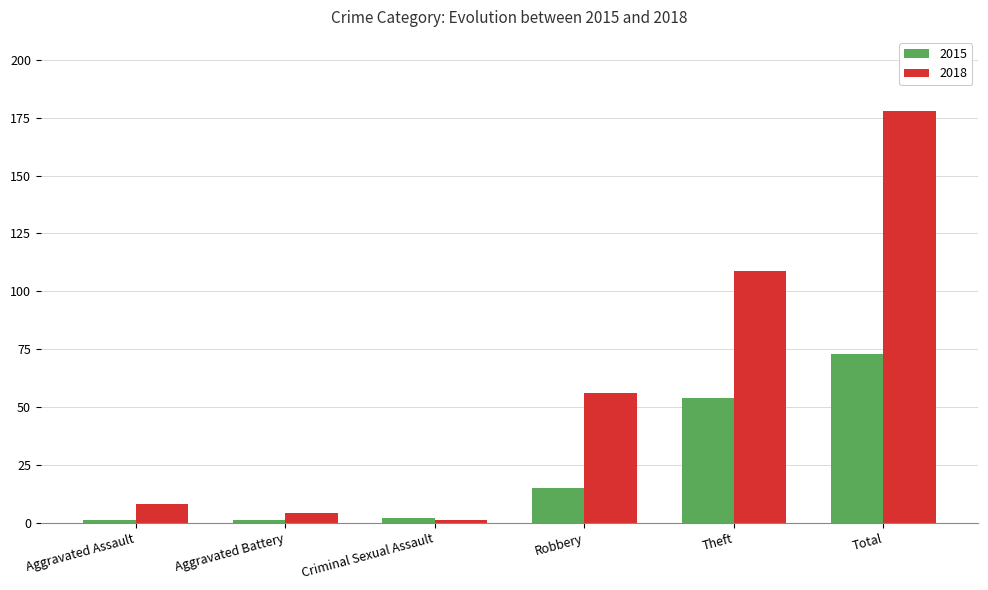

Does the chart contain any negative values?

No